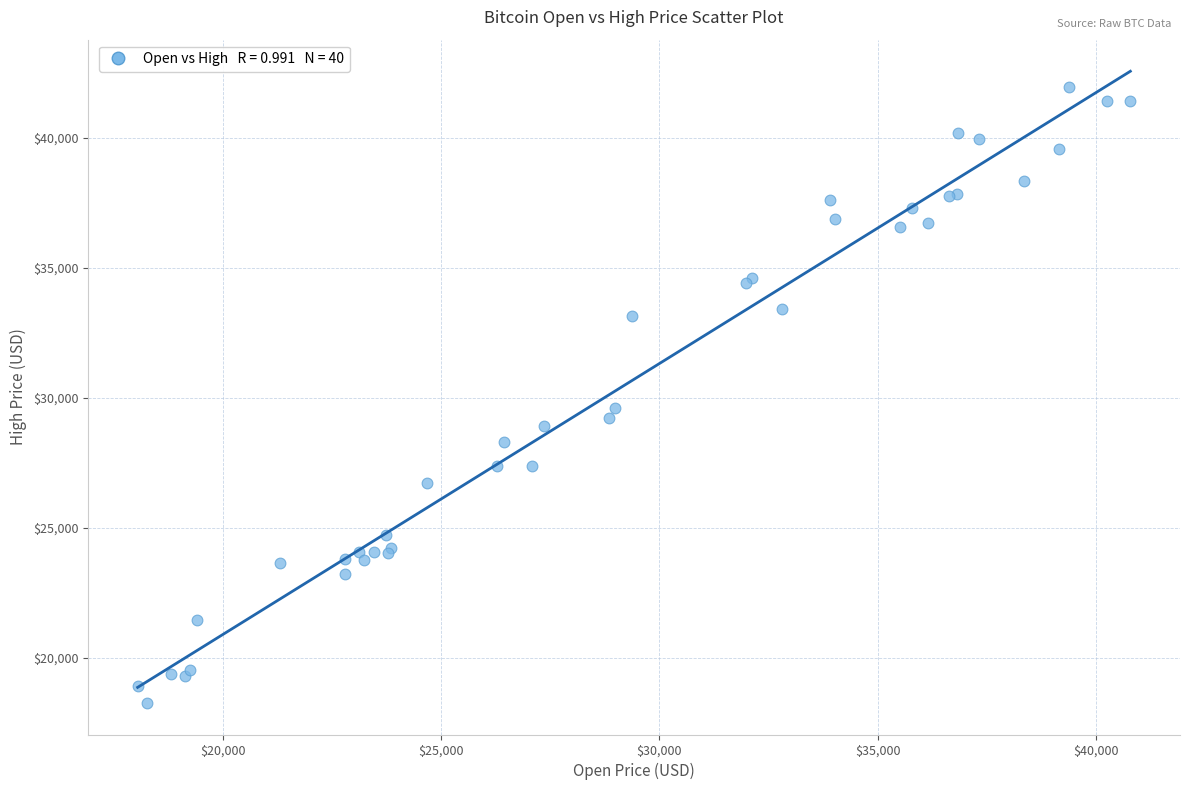

What Y value in the scatter plot is closest to 30107?

29600.6